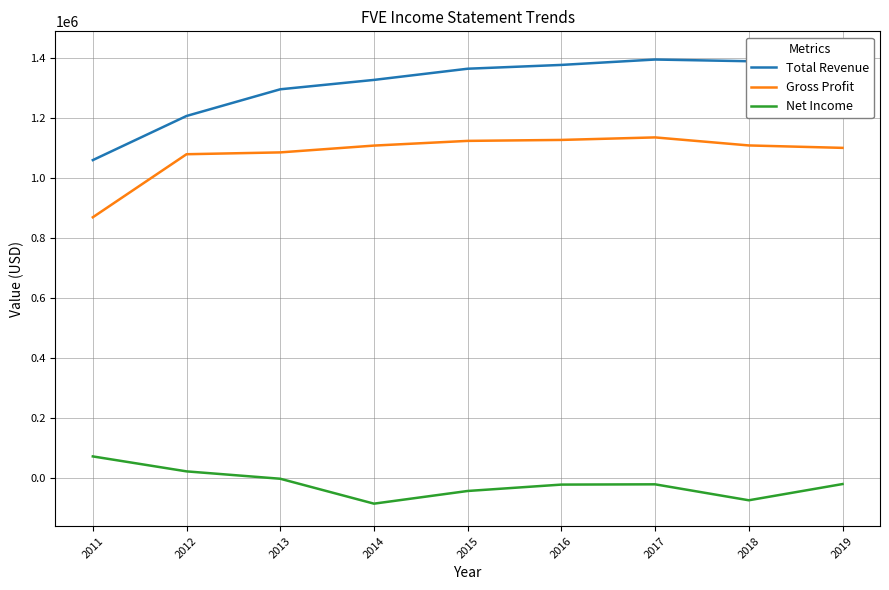

True or false: Total Revenue and Net Income cross at least once.

False